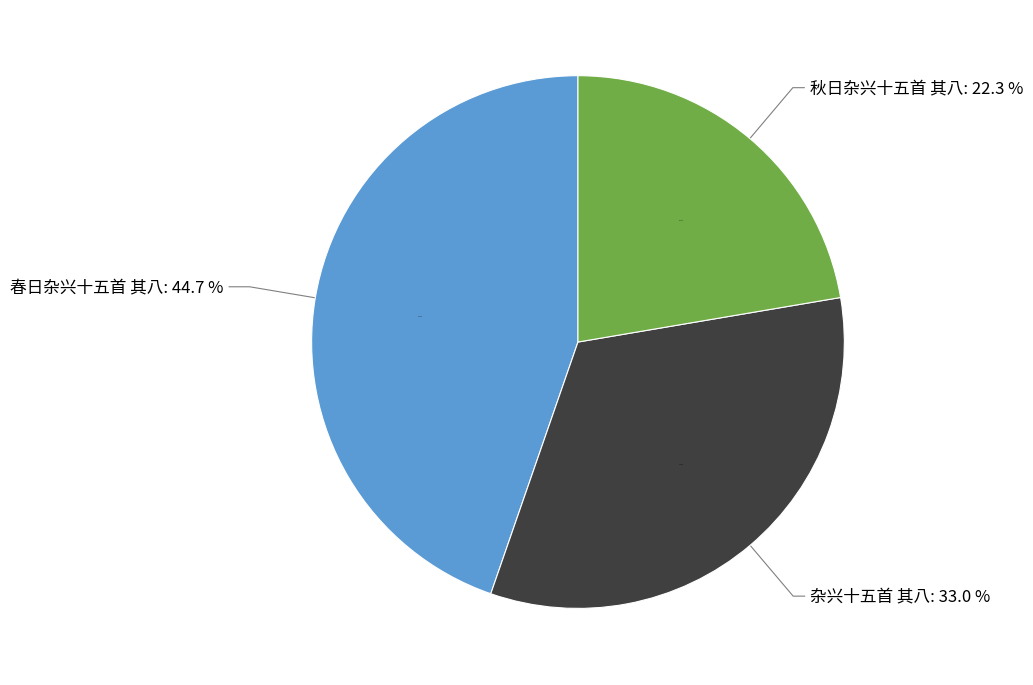

Is it true that 春日杂兴十五首 其八 is 59% of the pie?

False